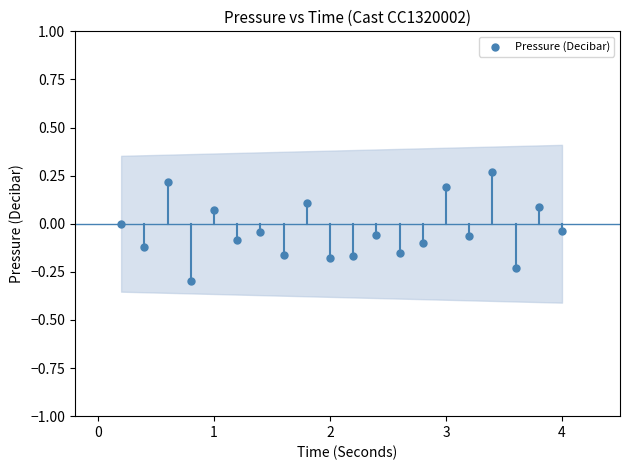

What is the range of Y values (max minus min)?

0.6